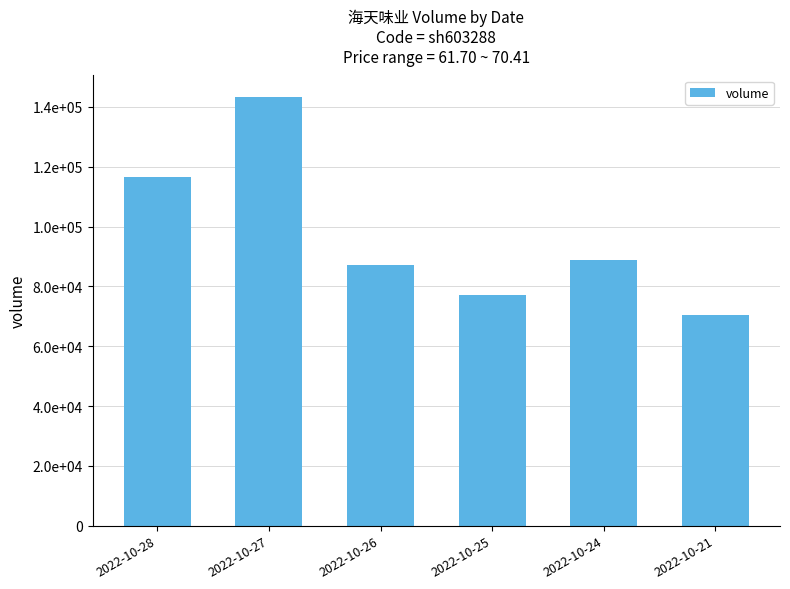

Where is the data nearest to the value 106823?

2022-10-28